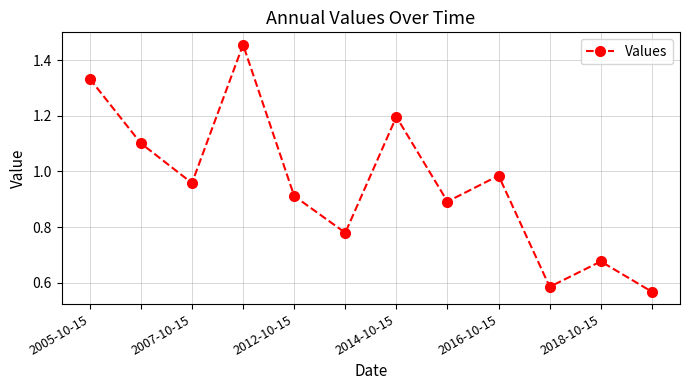

What is the value of the 2nd point from the left?

1.1